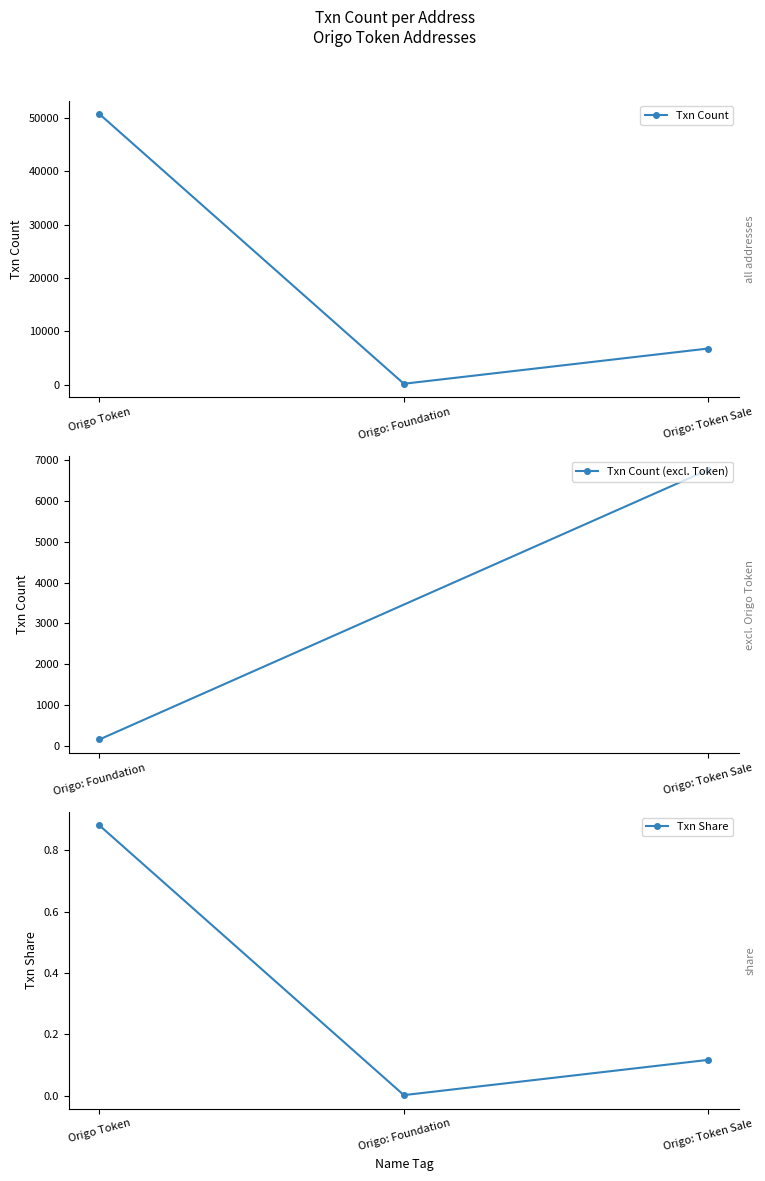

How many values exceed 6771?

1